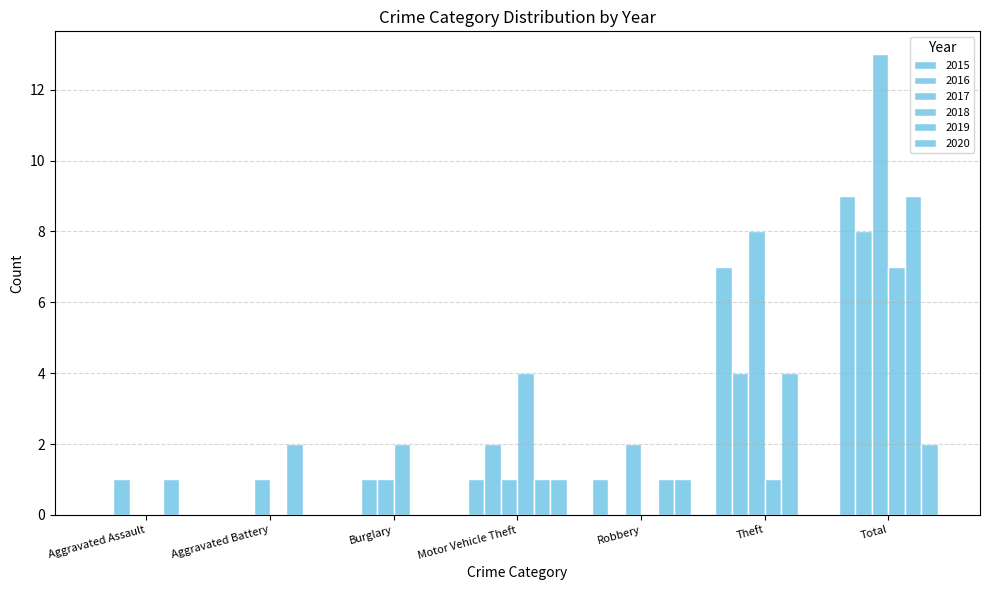

The value of 2016 at Aggravated Battery is 4. True or false?

False